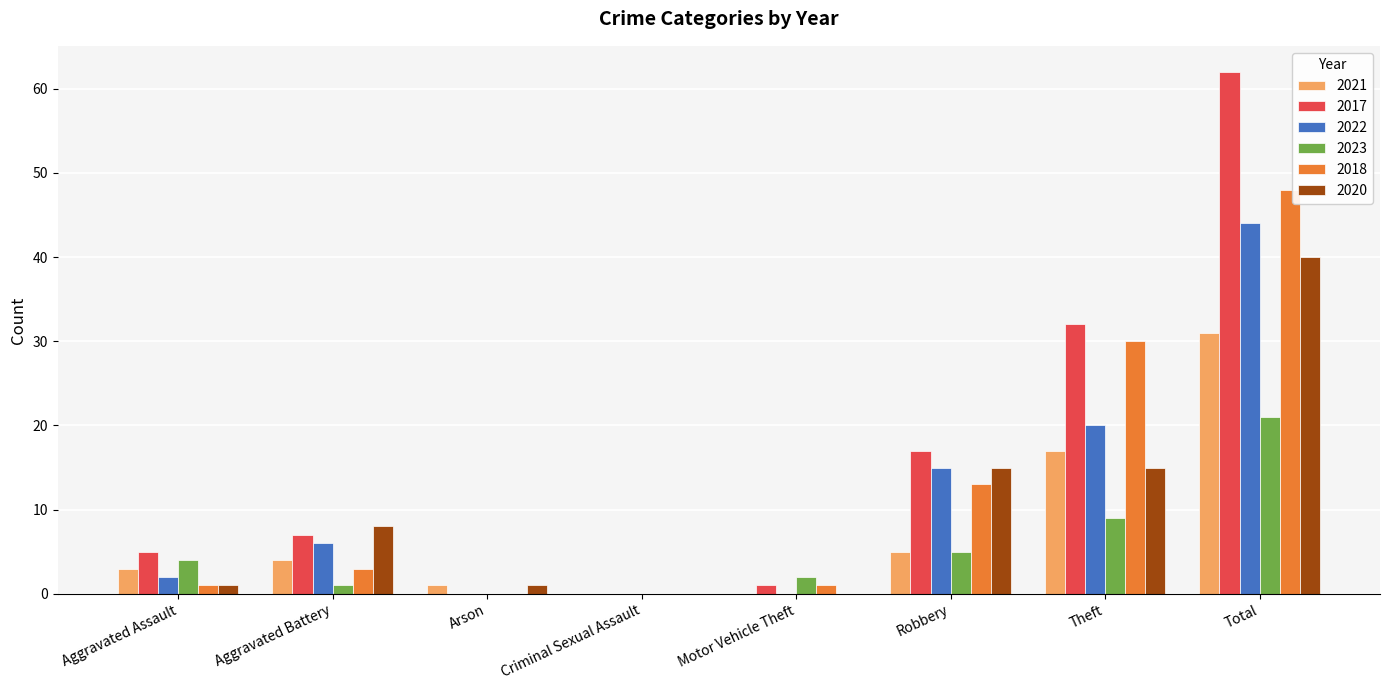

The value of 2017 at Robbery is 17. True or false?

True